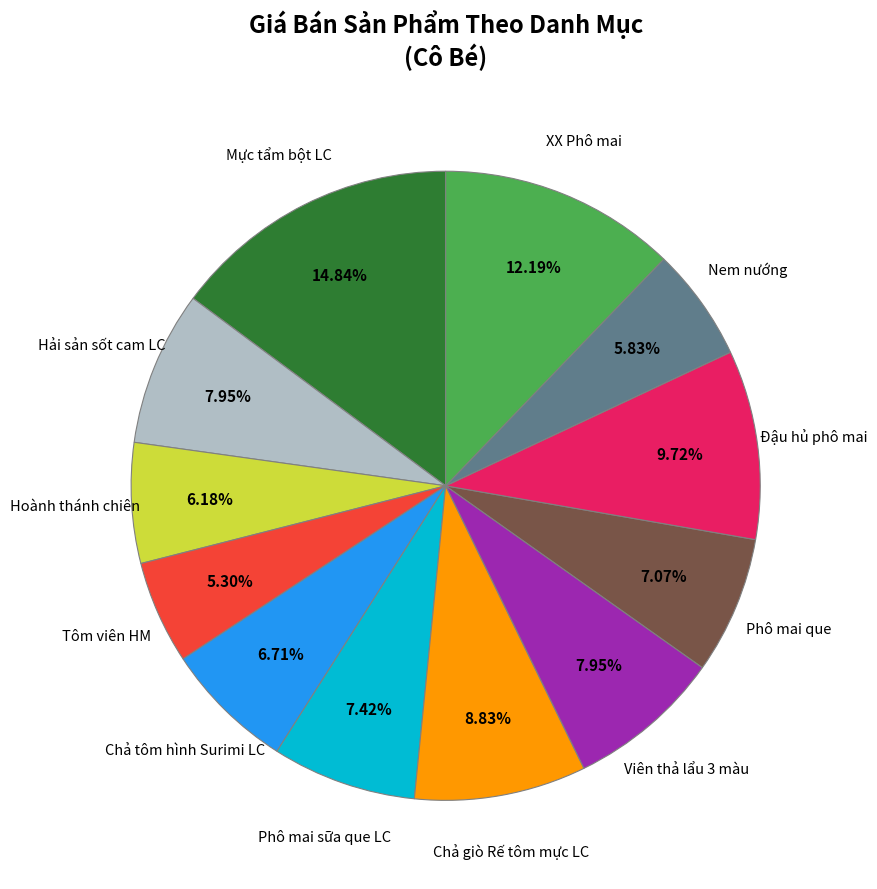

Is there any slice that represents more than half of the pie?

No